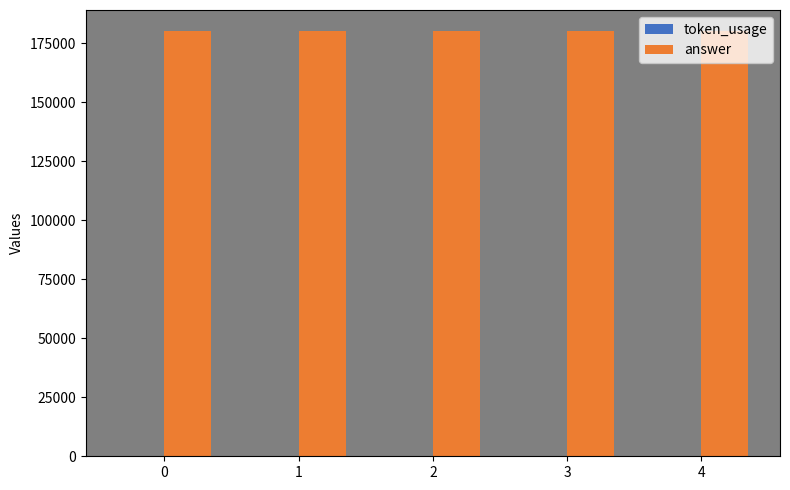

Count the number of categories in the chart.

5